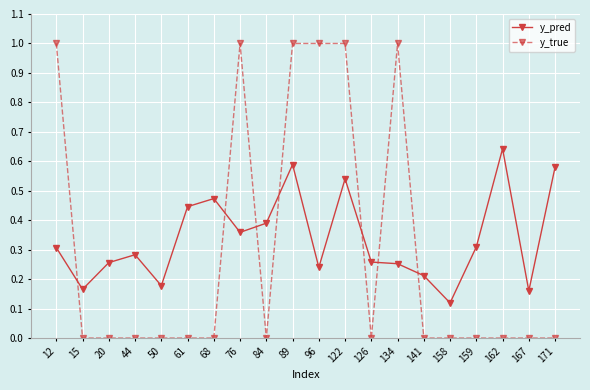

At which category is the sum across all series the highest?

89